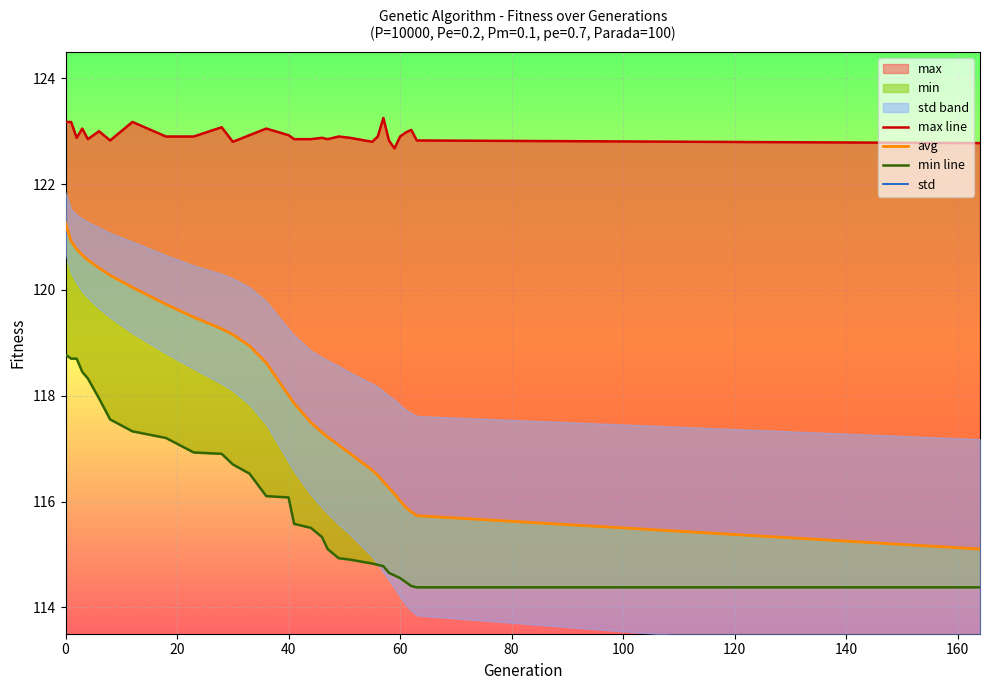

Which series has the largest total across all categories?

max line